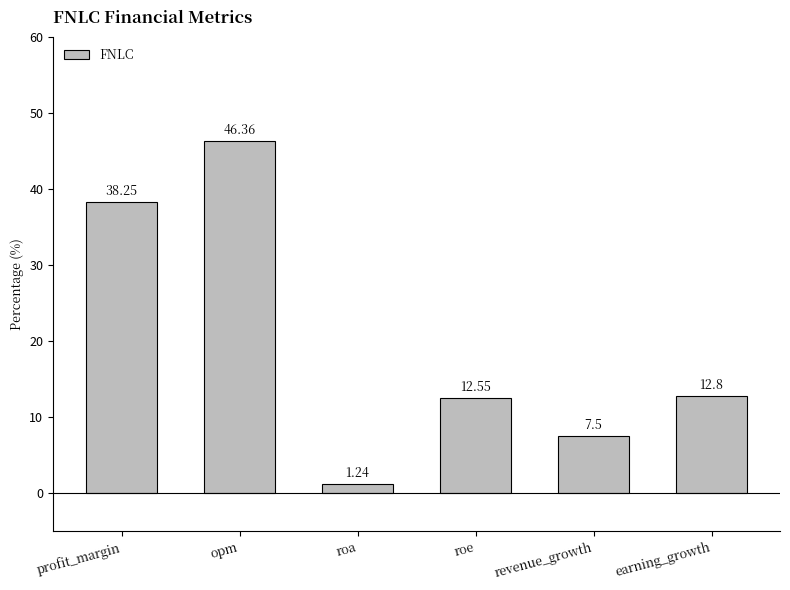

How many data points are above 12?

4